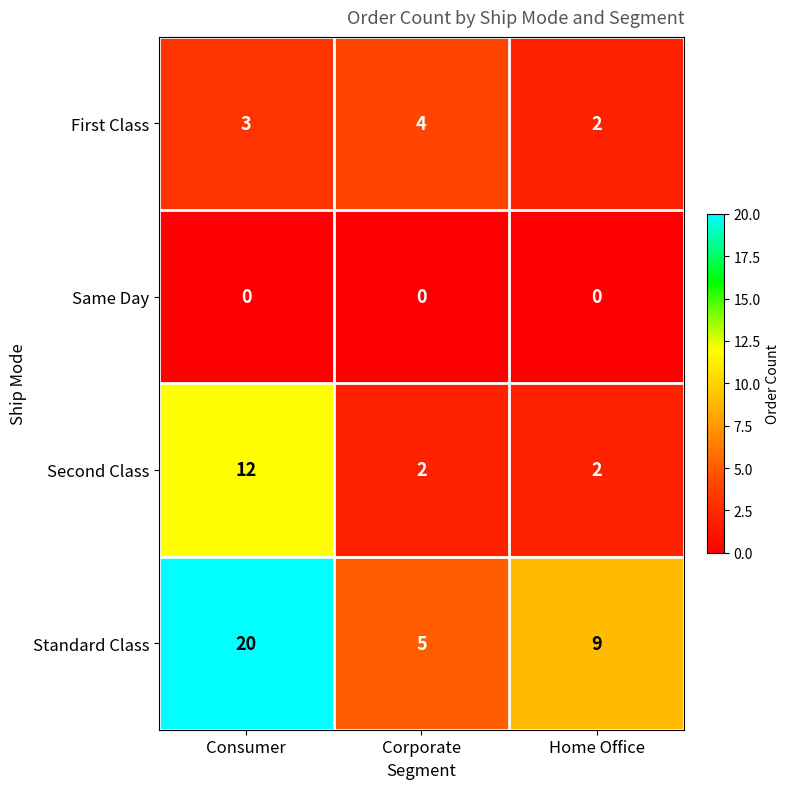

Which category has the highest value in the Standard Class series?

Consumer